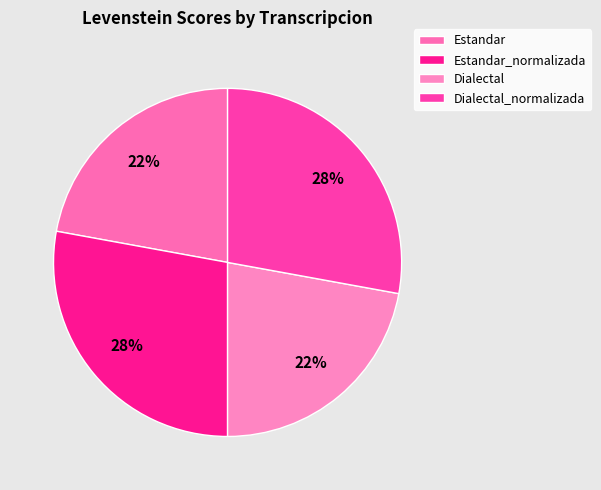

The Dialectal slice represents 11% of the pie. True or false?

False